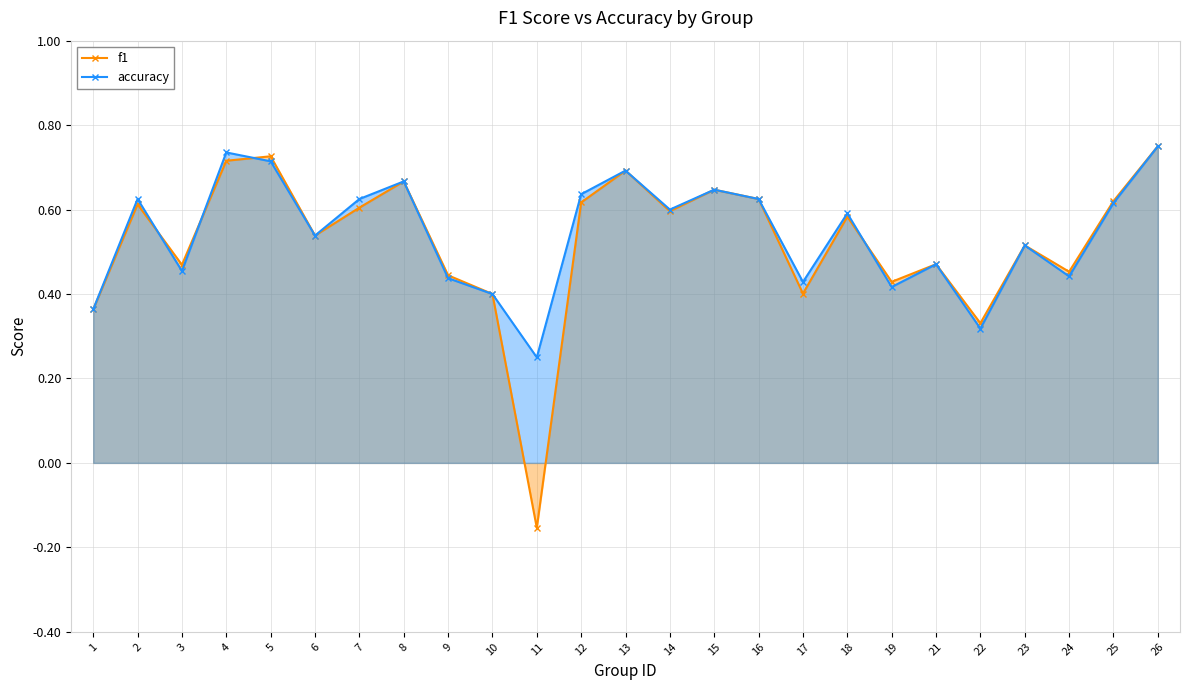

At which category does accuracy reach its first local peak?

2